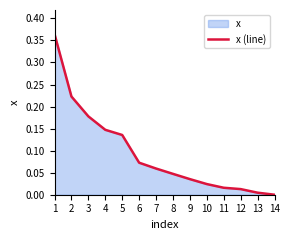

List the labels in order of value, largest first.

1, 2, 3, 4, 5, 6, 7, 8, 9, 10, 11, 12, 13, 14